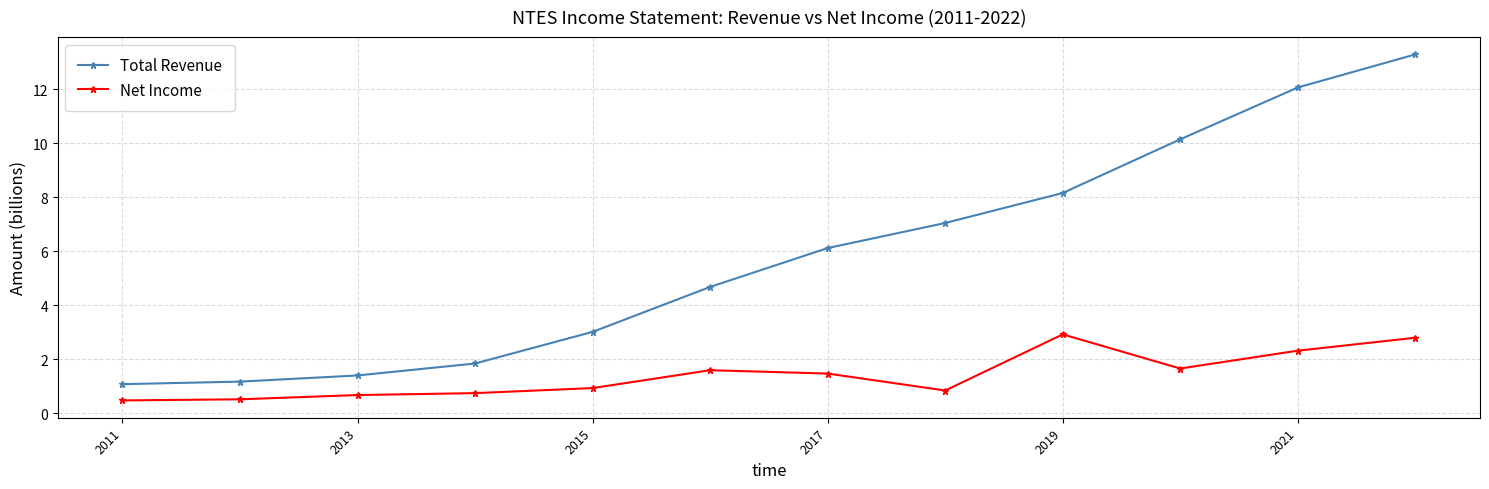

True or false: Net Income and Total Revenue cross at least once.

False